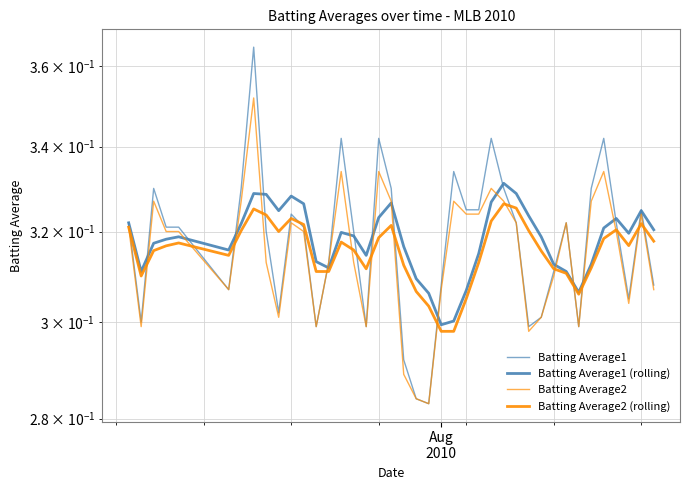

What is the maximum value for Batting Average2?

0.4